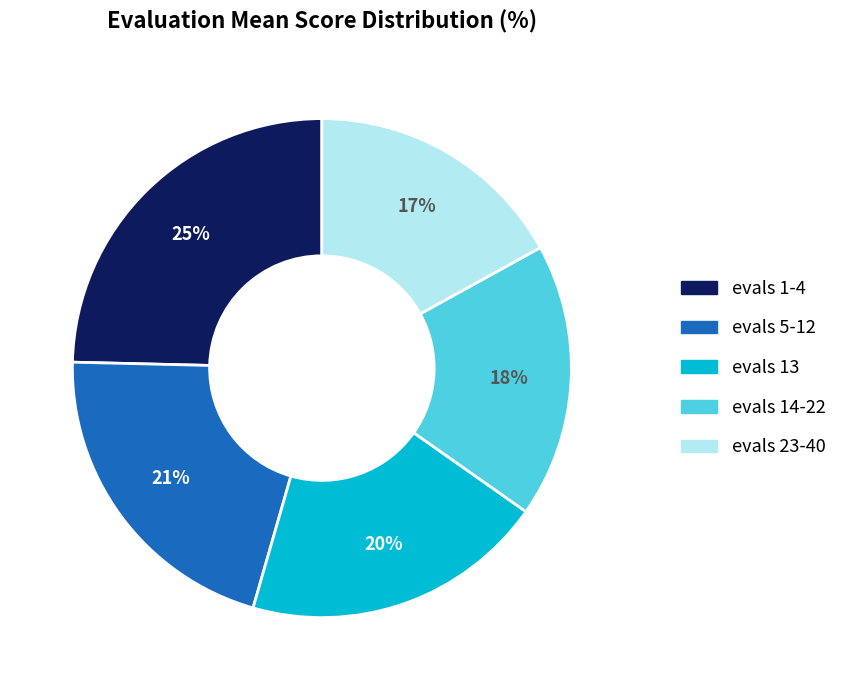

What percentage is the evals 13 slice, to the nearest percent?

20%